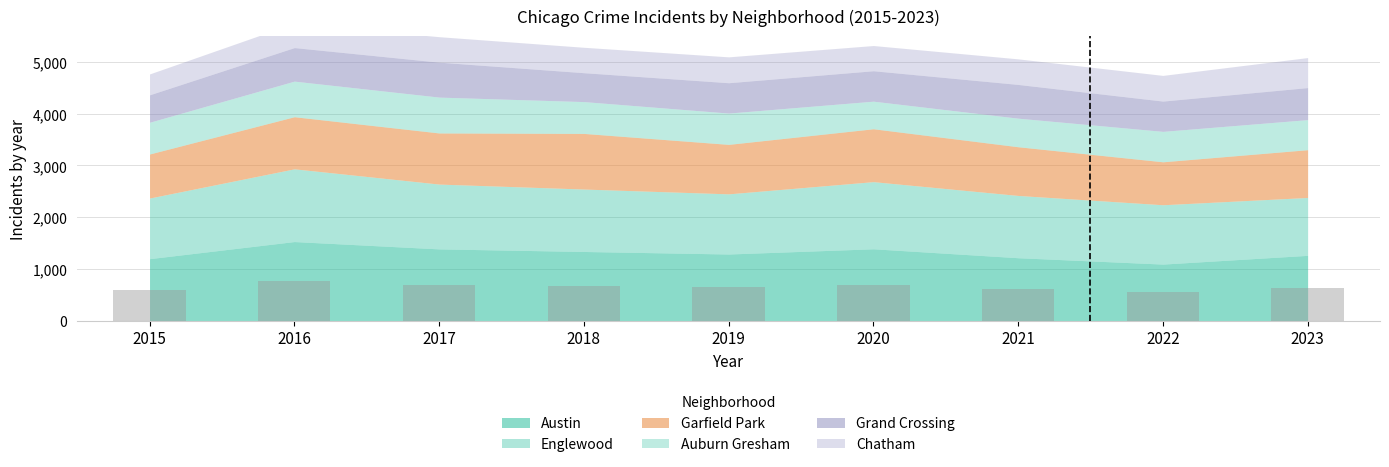

At which category does the chart reach its peak across all series?

2016